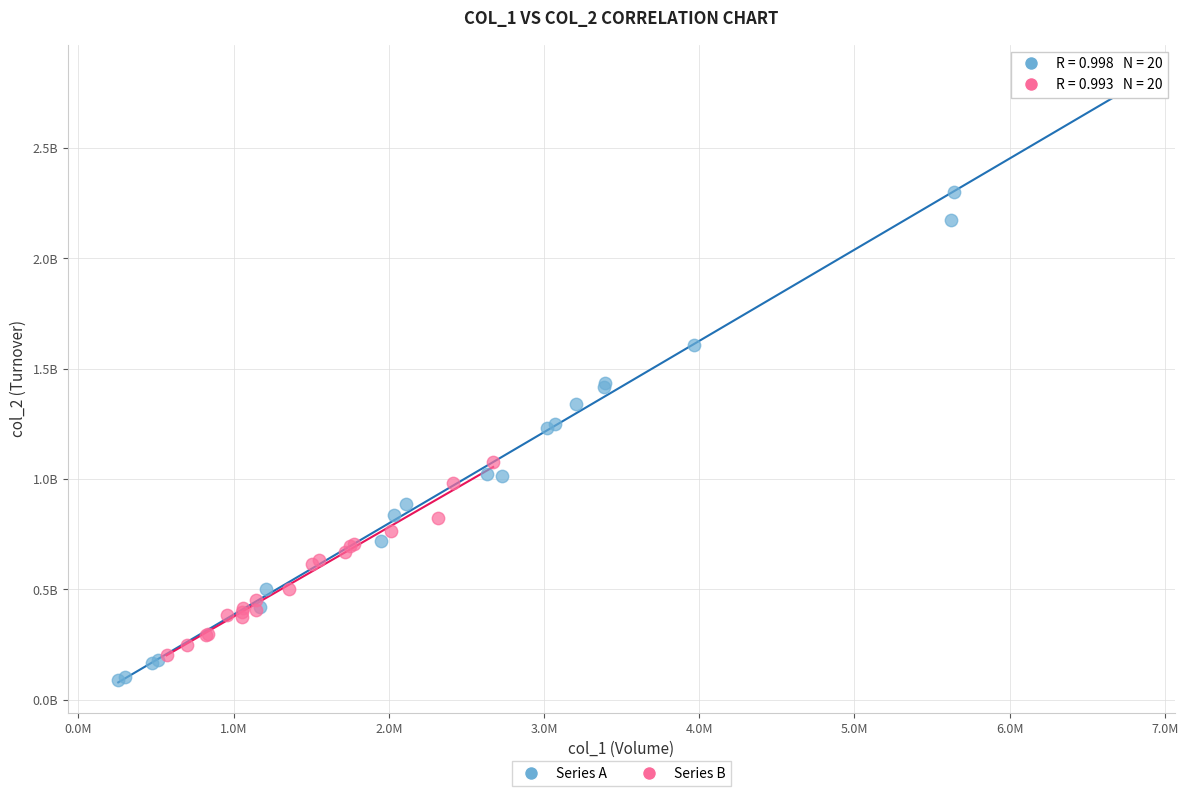

What are all the series names shown in the legend?

Series A, Series B